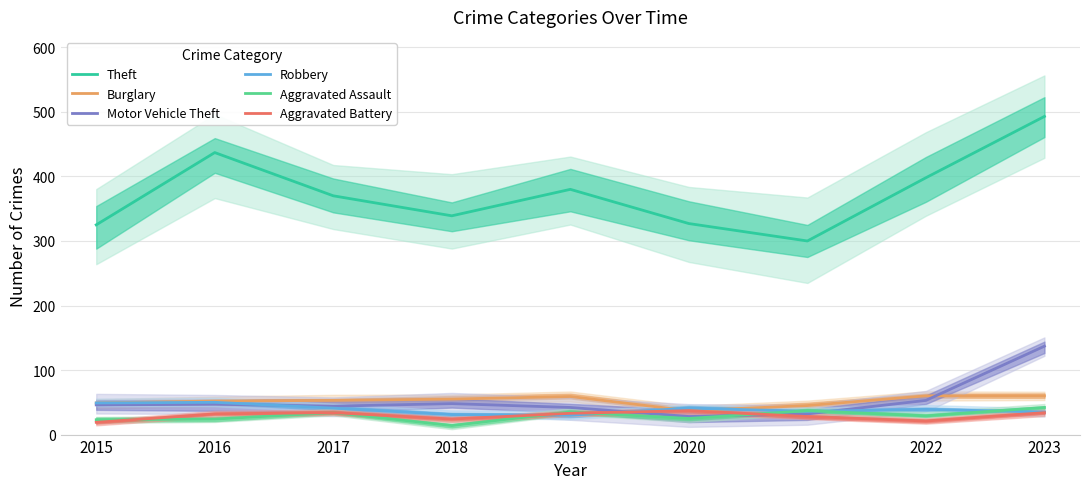

What is the sum of all Motor Vehicle Theft values?

477